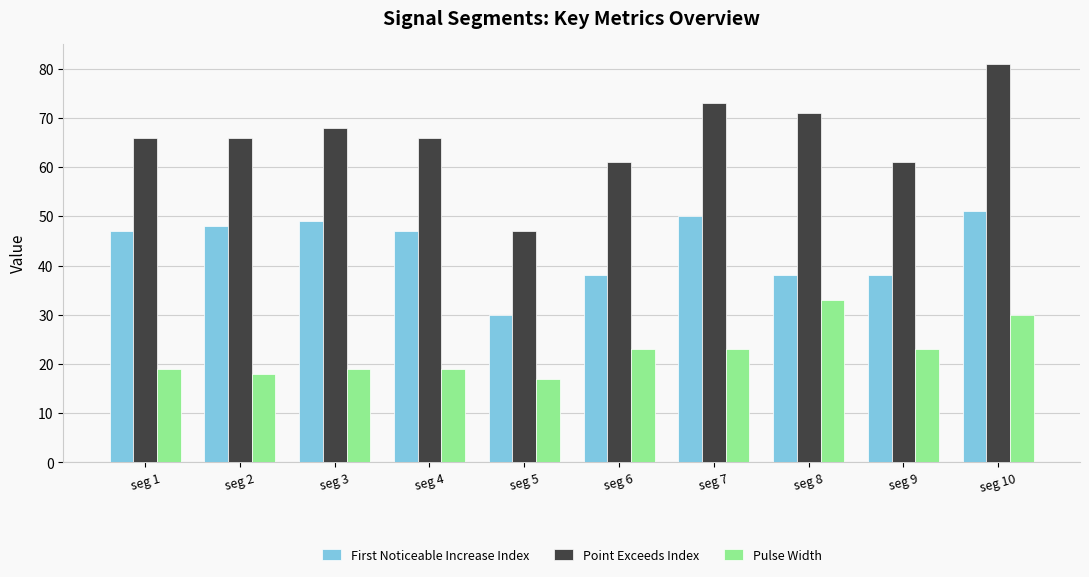

How many series are shown in this chart?

3